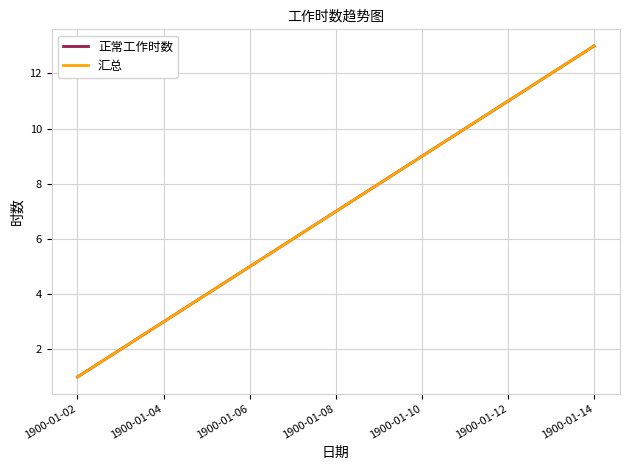

Does the chart have visible grid lines?

Yes